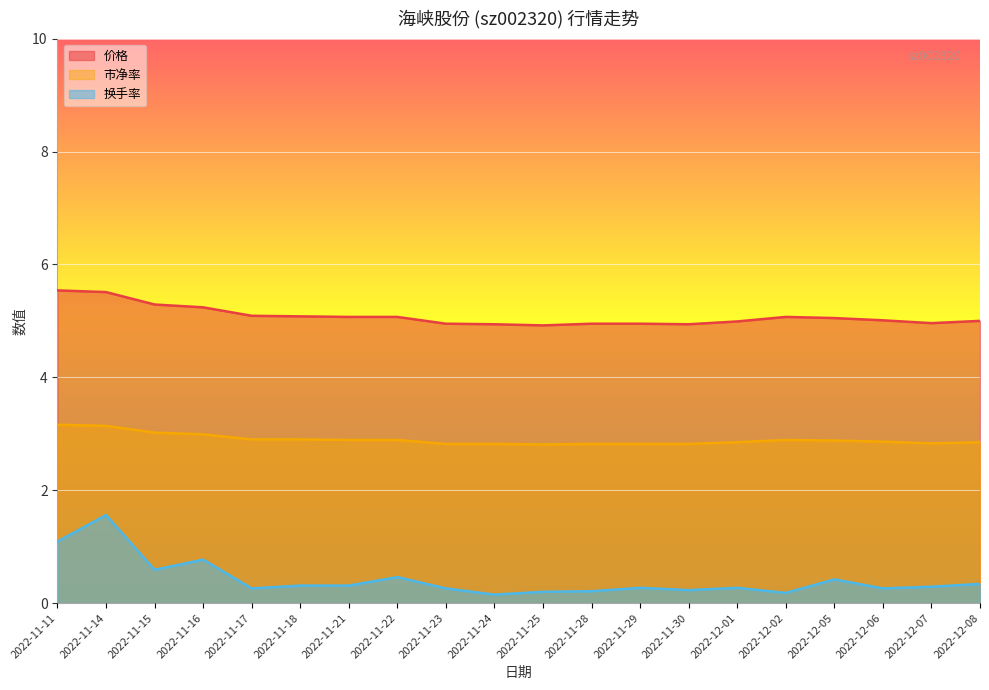

What is the difference between the maximum and minimum values in the 价格 series?

0.6